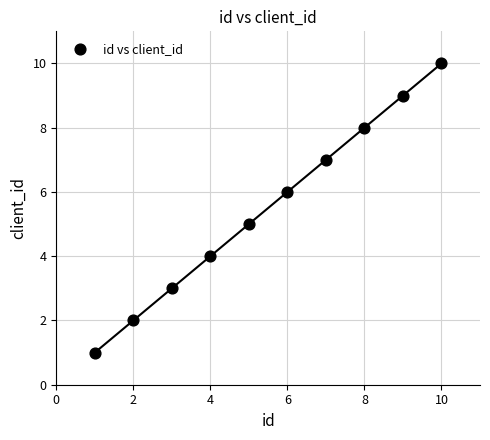

What is the average Y value?

6